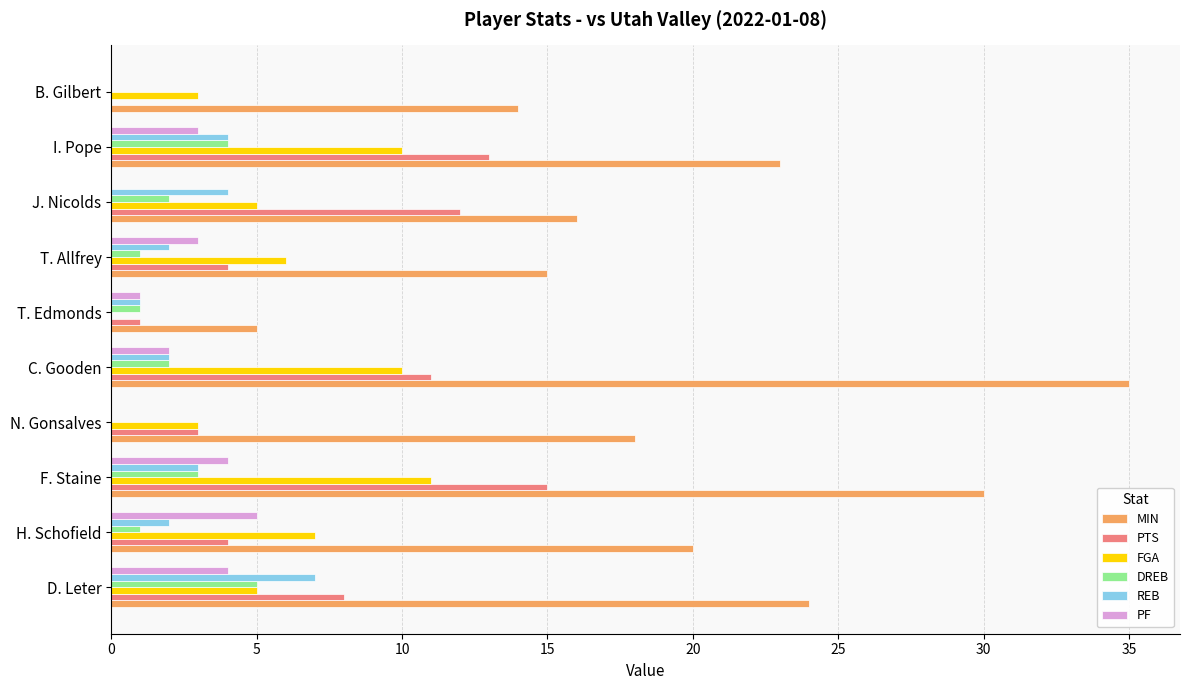

Which series changed the most between D. Leter and C. Gooden?

MIN